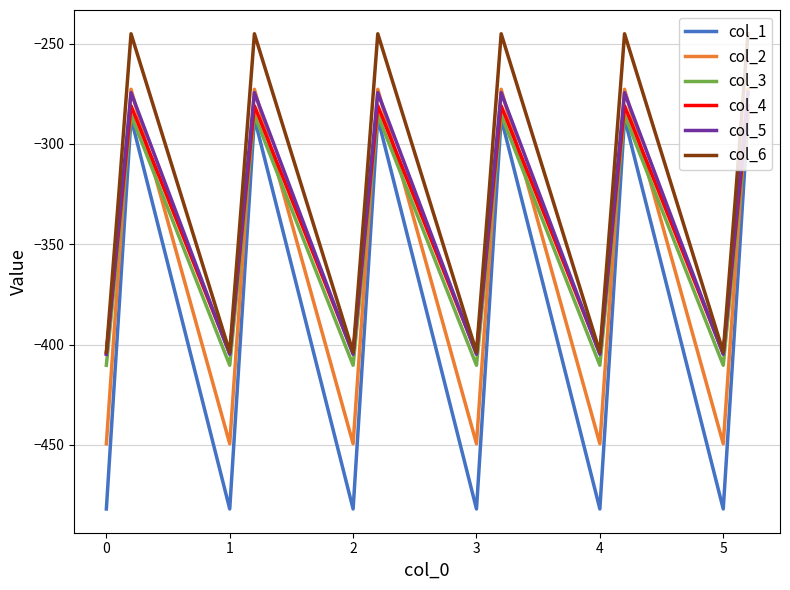

Which series has the largest range (max minus min)?

col_1